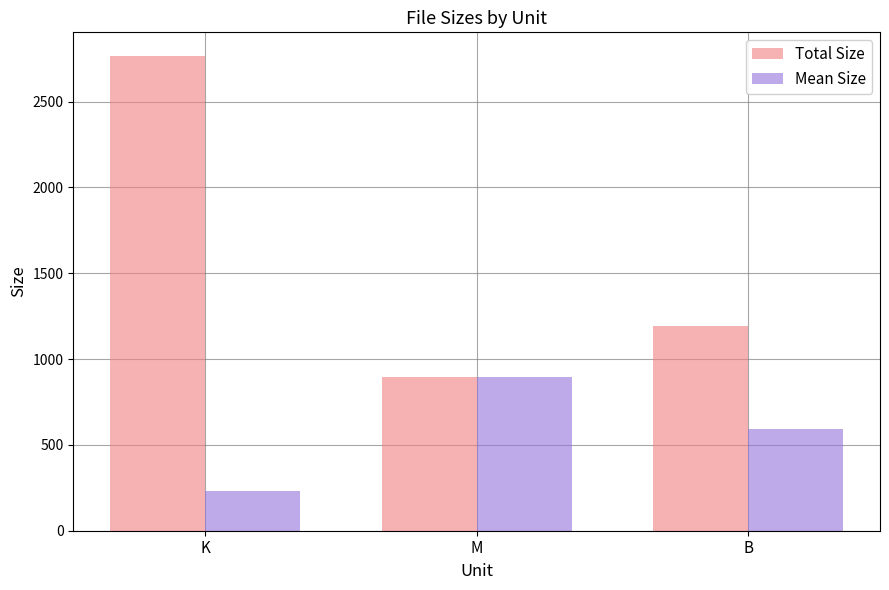

What value does the Mean Size series have at B?

595.5